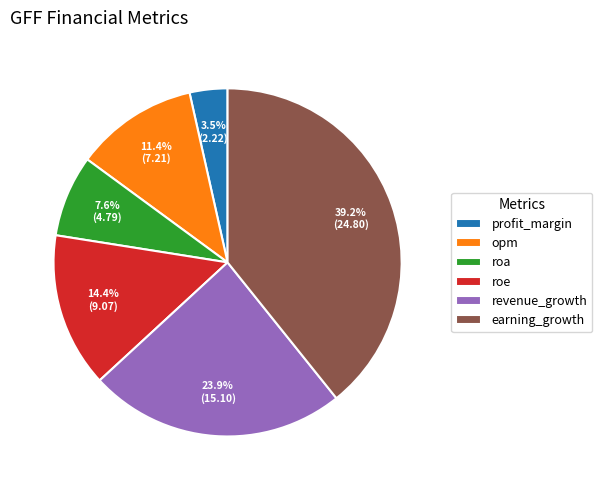

To the nearest percent, what percentage of the pie is revenue_growth?

24%